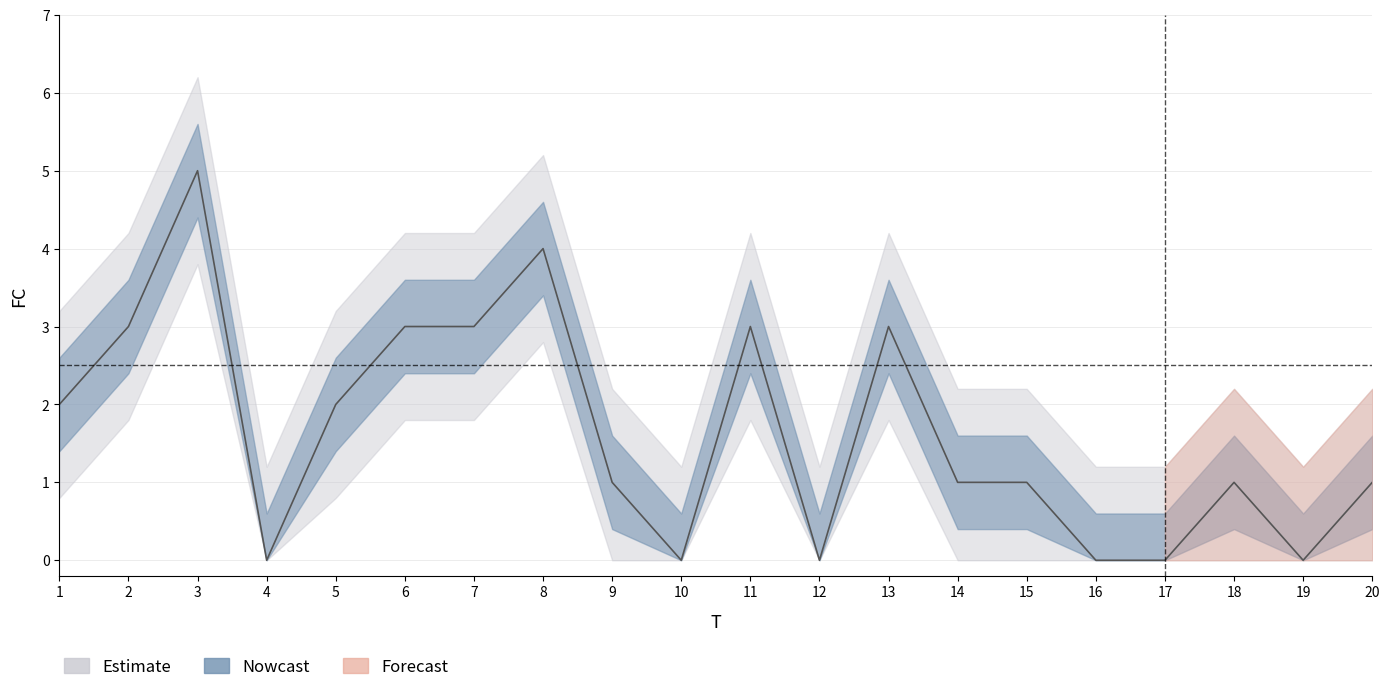

At which category does the data reach its first local peak?

3